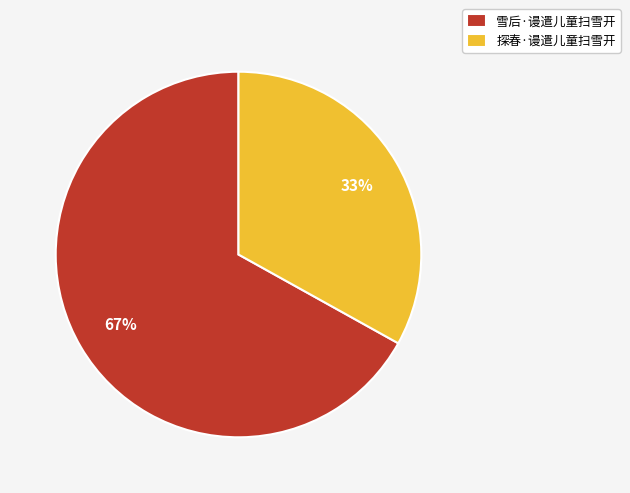

How many slices are in this pie chart?

2